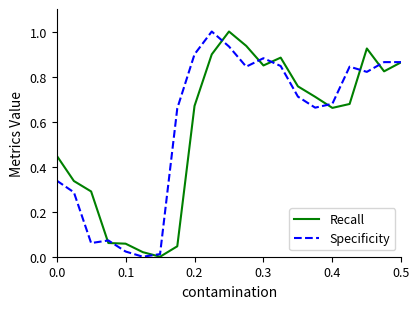

What is the greatest value displayed?

1.0